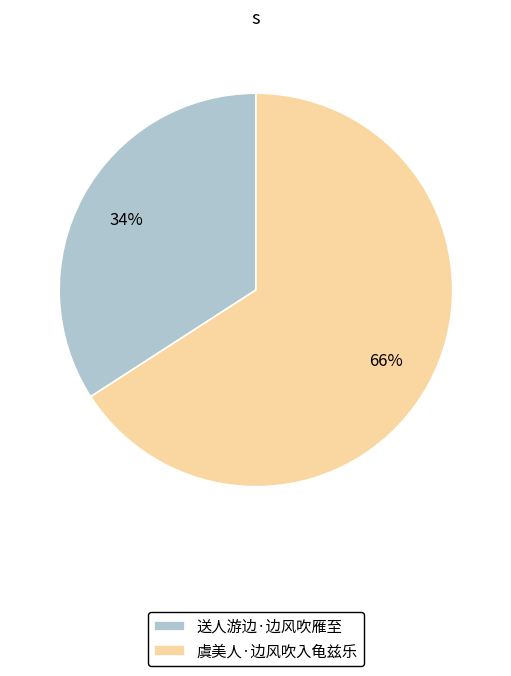

What is the ratio of the value at 送人游边·边风吹雁至 to the value at 虞美人·边风吹入龟兹乐?

0.5